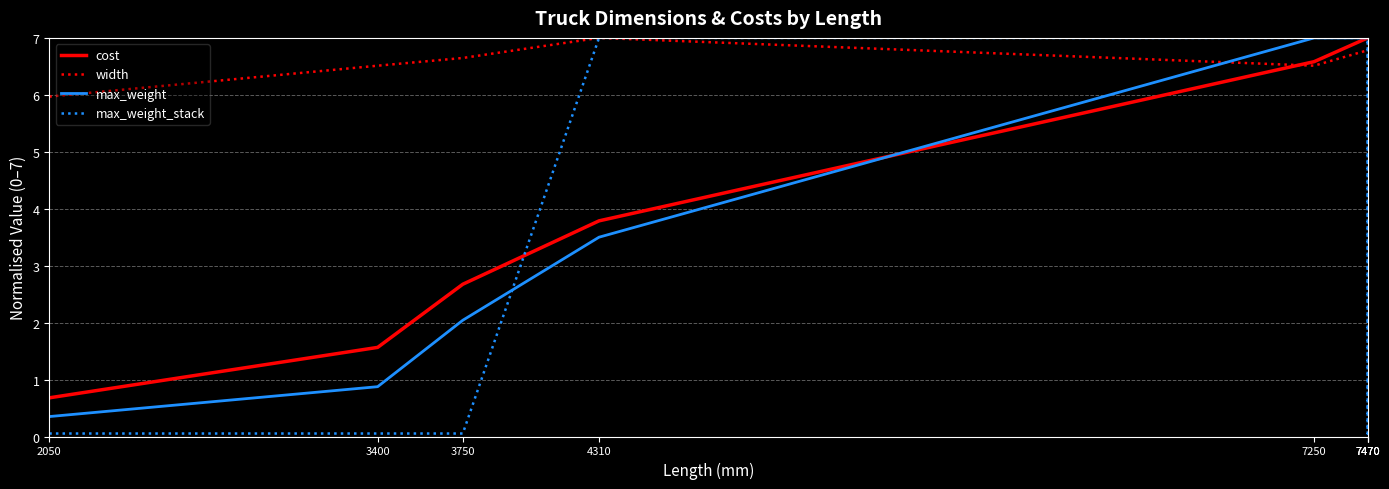

What is the minimum value for max_weight?

0.4